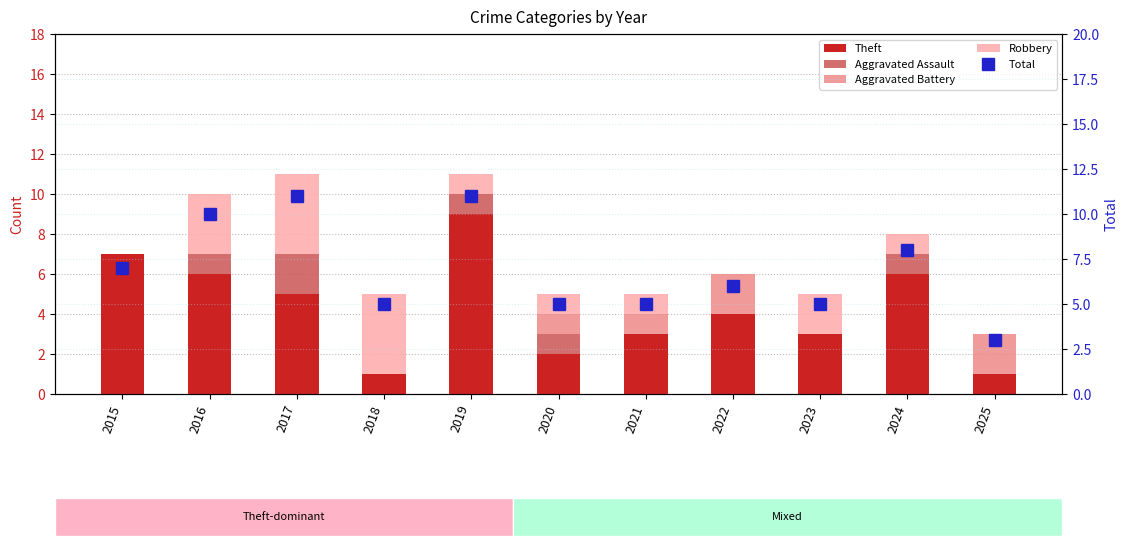

What is the value of the Total bar at the 2nd from the left?

10